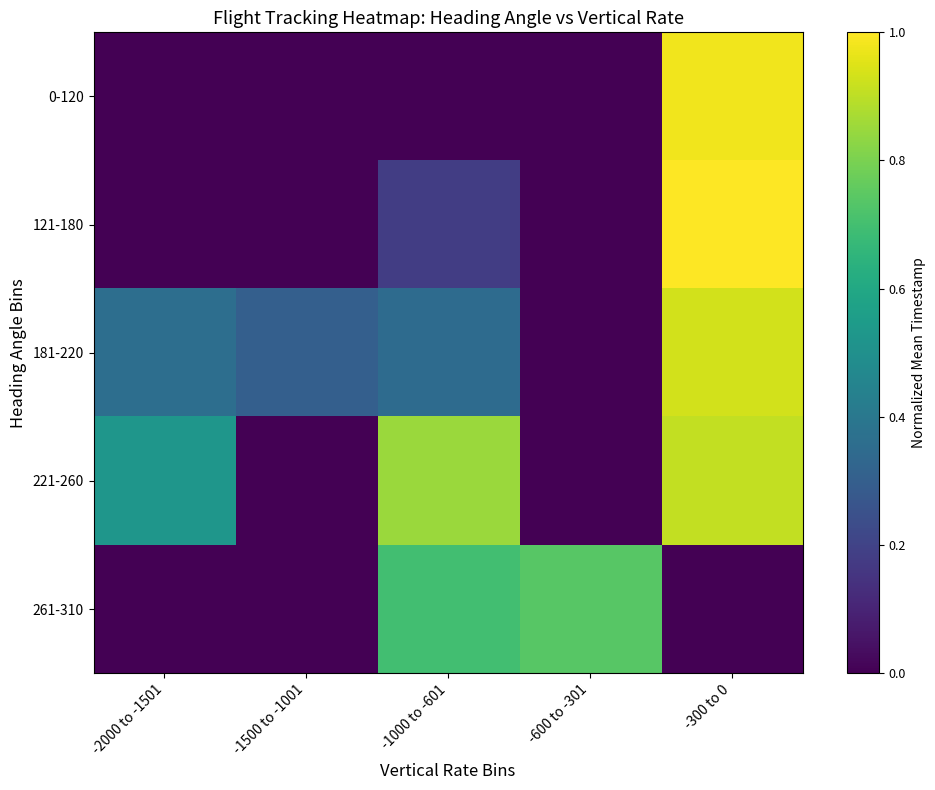

Which has a higher value, -2000 to -1501 or -600 to -301?

-2000 to -1501